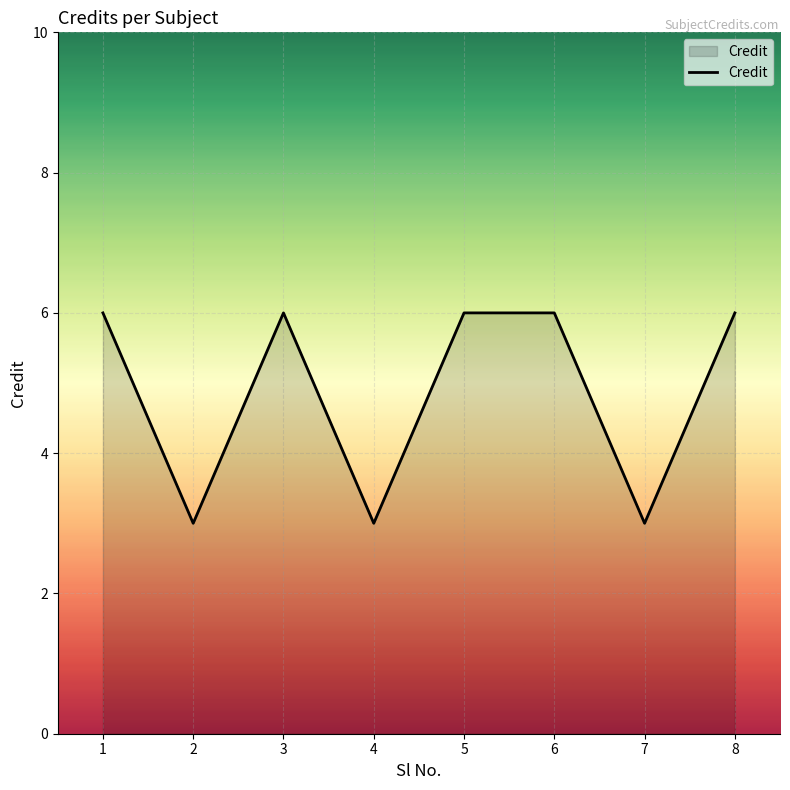

What is the approximate value at 8?

6